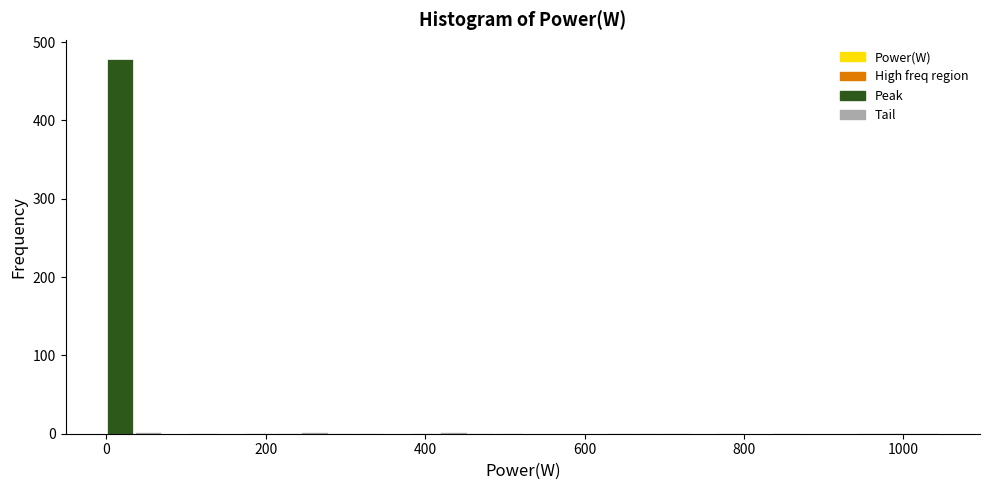

Around what value on the x-axis is the tallest bar? Give the approximate position of its centre, as read against the axis.

20